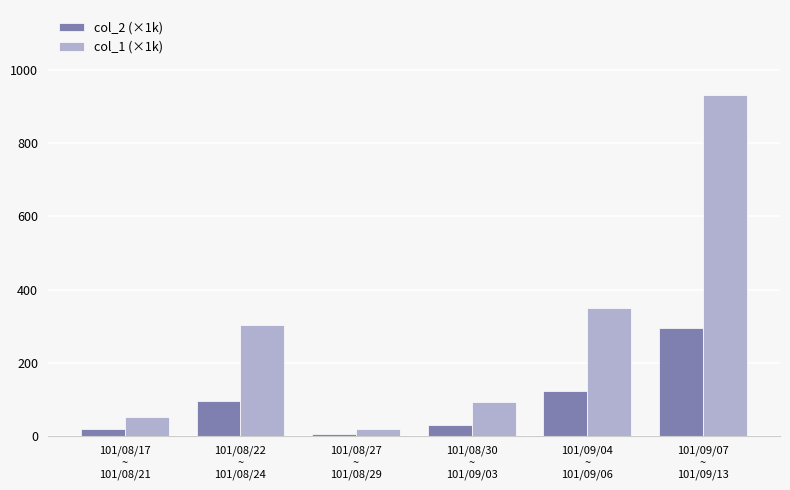

What is the sum of all col_1 (×1k) values?

1749.0